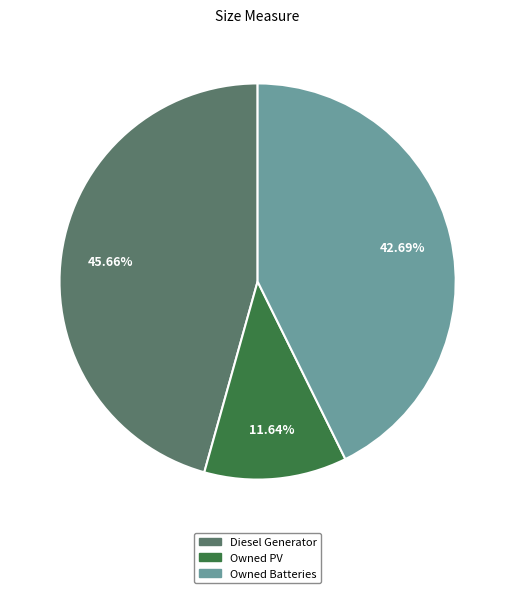

Count the number of slices in the pie.

3